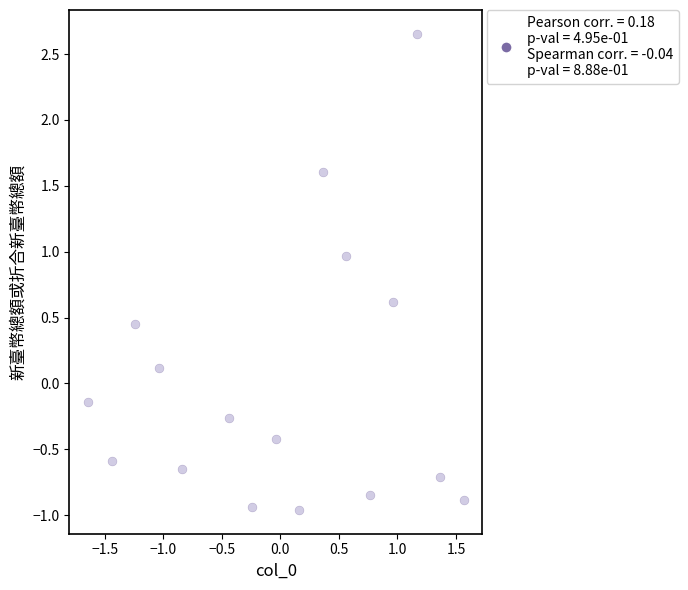

What is the range of Y values (max minus min)?

3.6